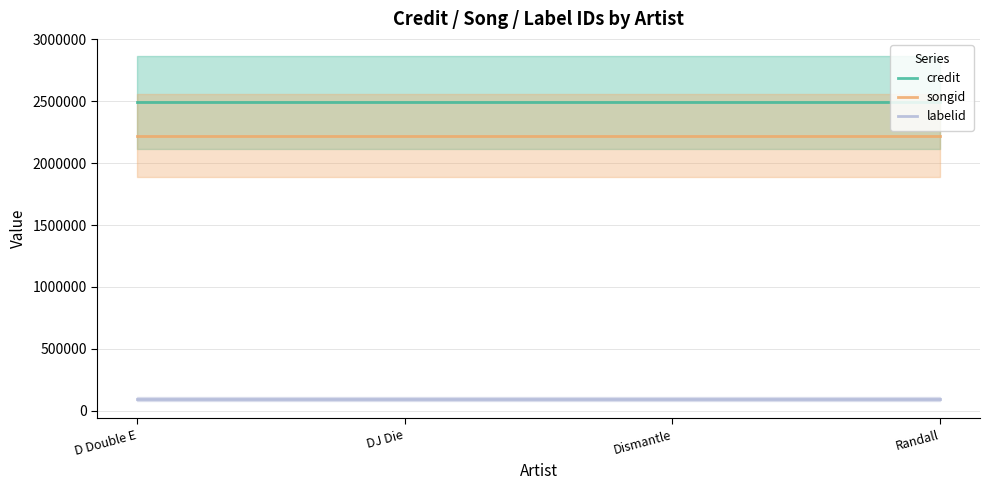

What is the total value across all series at Dismantle?

4804959